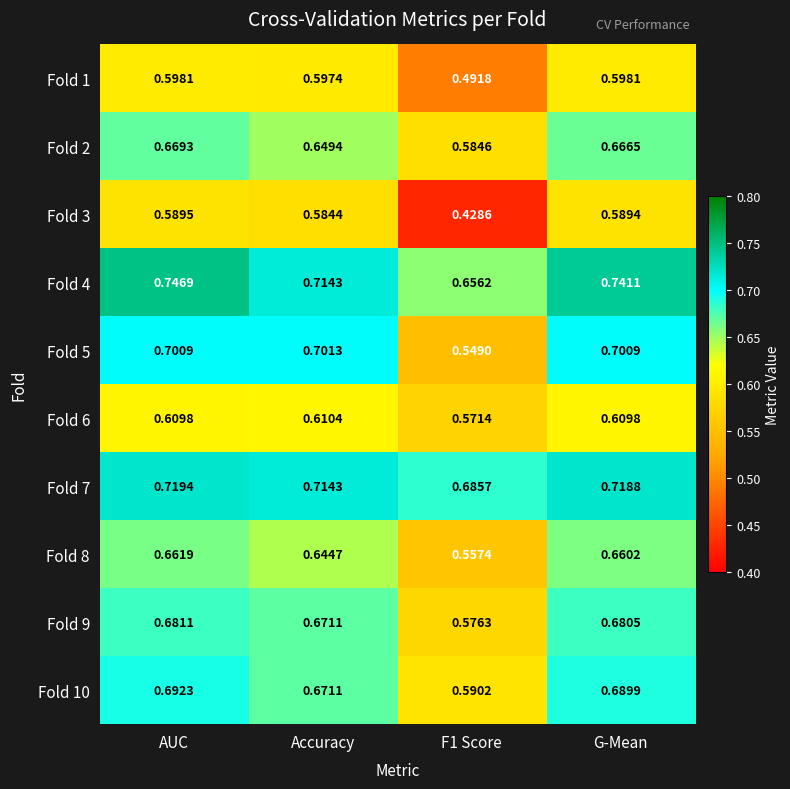

Which category has the highest value in the Fold 2 series?

AUC